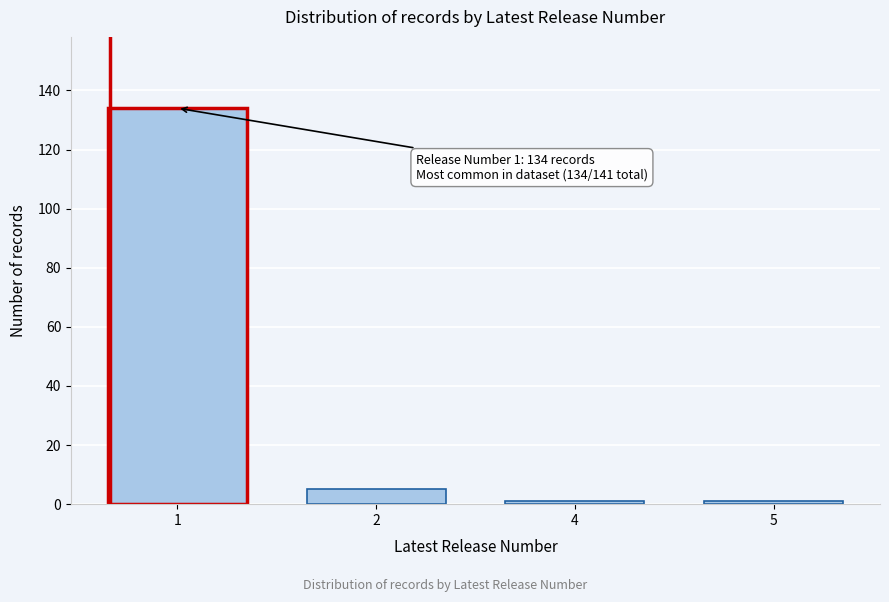

Reading right to left, what are all the values shown in this chart?

1	1	5	134